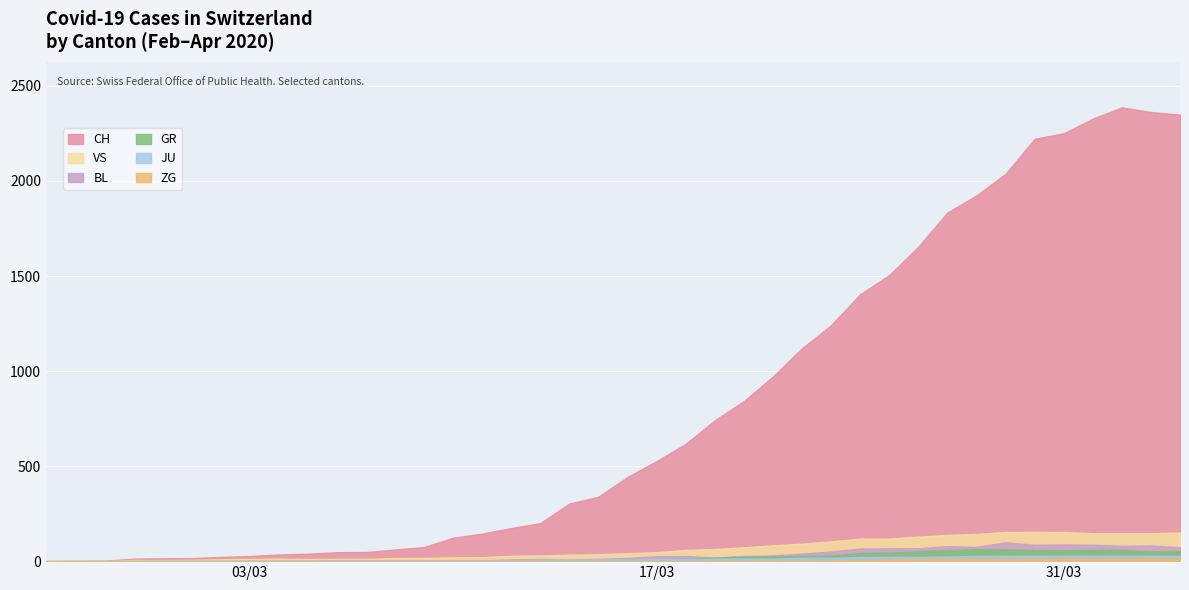

Between 5 and 27, which series saw the biggest shift?

CH